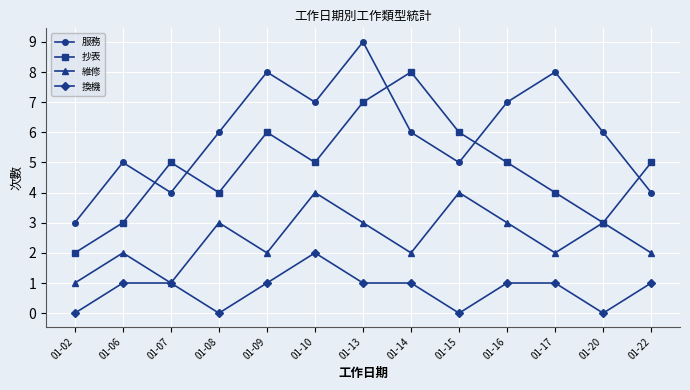

Reading right to left, transcribe all the data shown in this chart.

服務: 4	6	8	7	5	6	9	7	8	6	4	5	3
抄表: 5	3	4	5	6	8	7	5	6	4	5	3	2
維修: 2	3	2	3	4	2	3	4	2	3	1	2	1
換機: 1	0	1	1	0	1	1	2	1	0	1	1	0